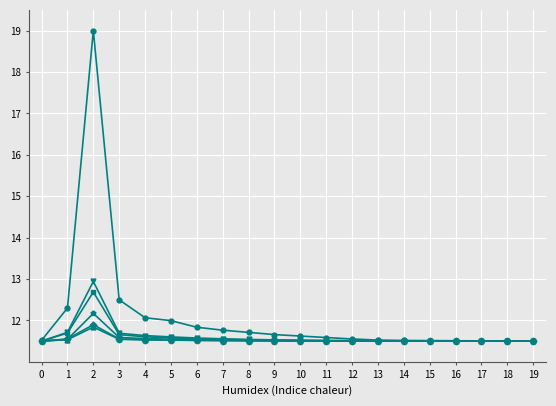

What is the total value across all series at 12?

69.1